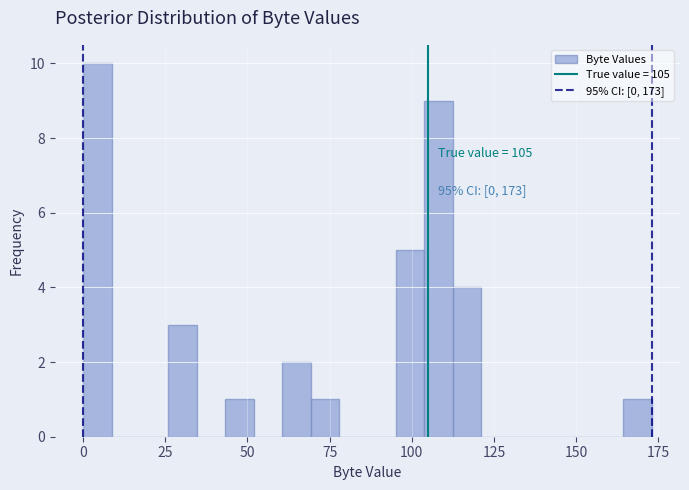

Read against the x-axis, roughly where is the centre of the tallest bar?

5